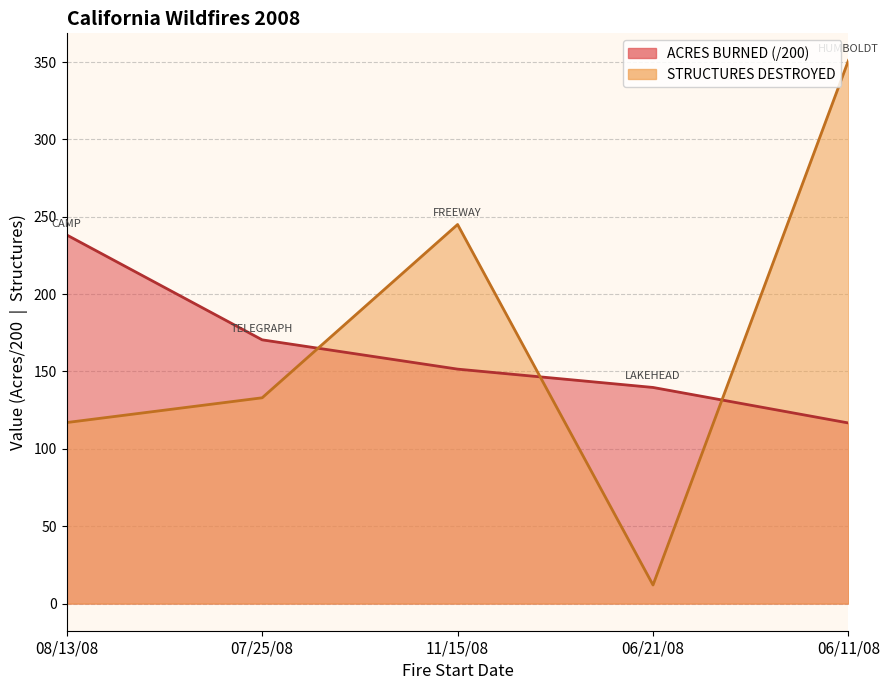

Is it true that STRUCTURES DESTROYED equals 117.0 at 08/13/08?

True